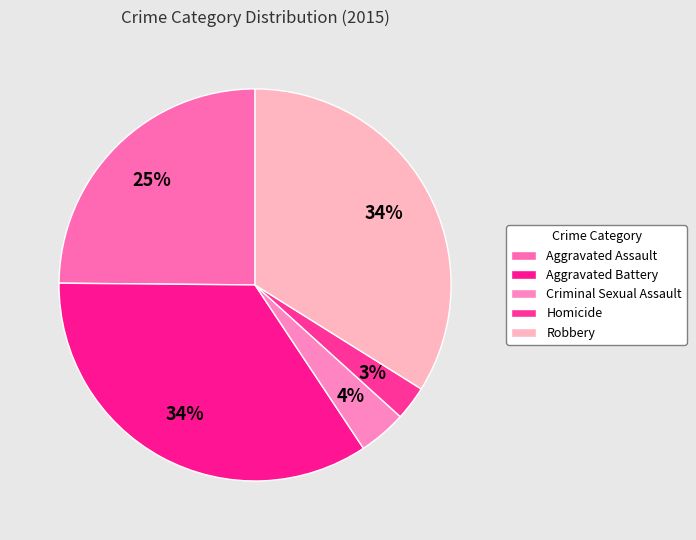

To the nearest percent, what percentage of the pie is Criminal Sexual Assault?

4%